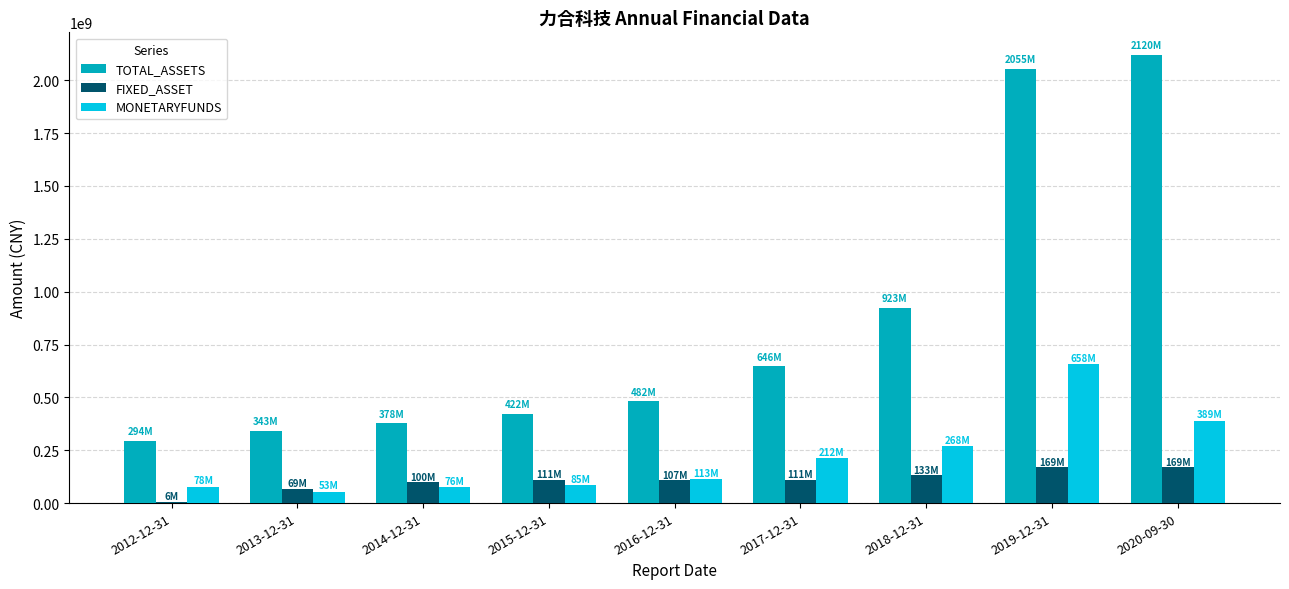

What is the greatest value displayed?

2120372231.2